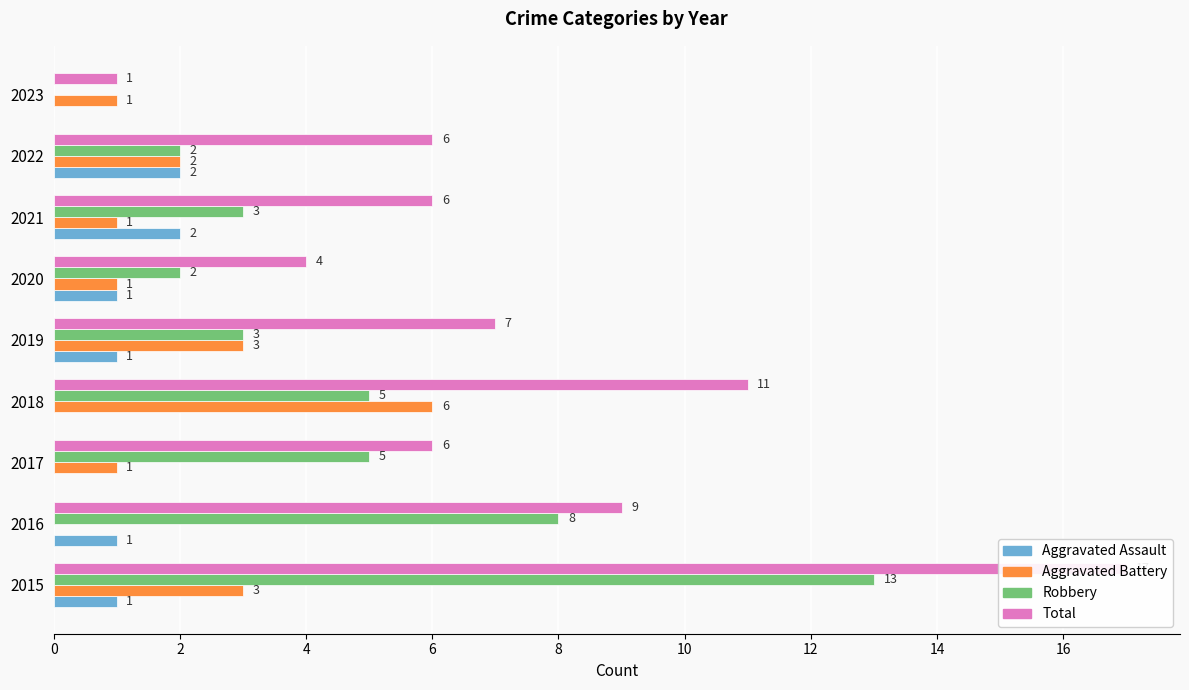

How many values in Aggravated Battery are above zero?

8